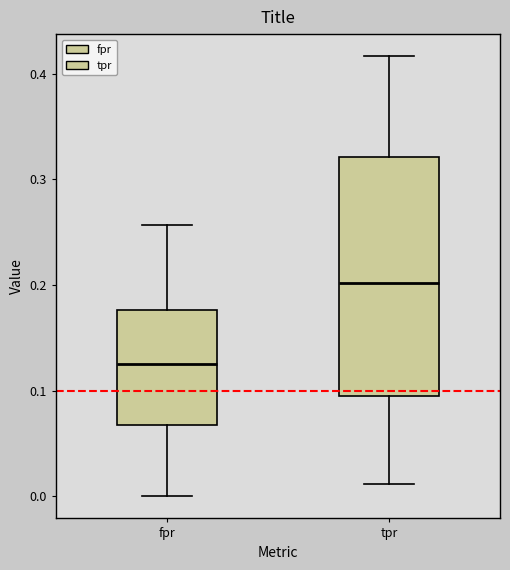

Where does the median line of the box for fpr sit on the y-axis? The values are not printed on the chart, so give them approximately, as read against the axis.

0.13